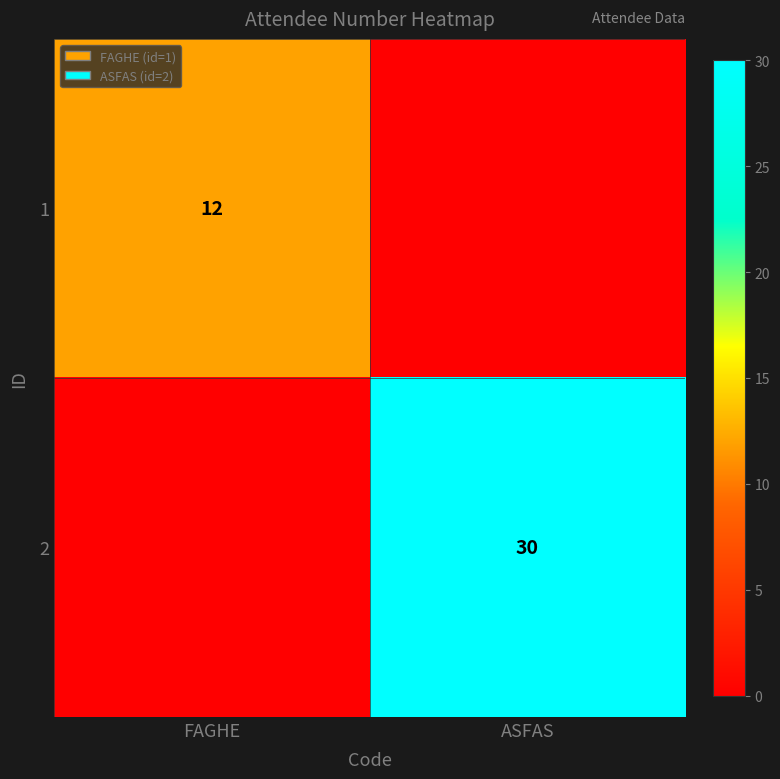

The 2 series shows 19 at ASFAS. True or false?

False